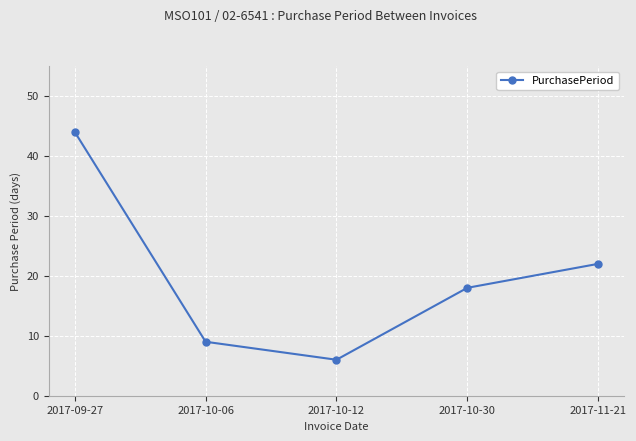

What is the value of the 3rd point from the left?

6